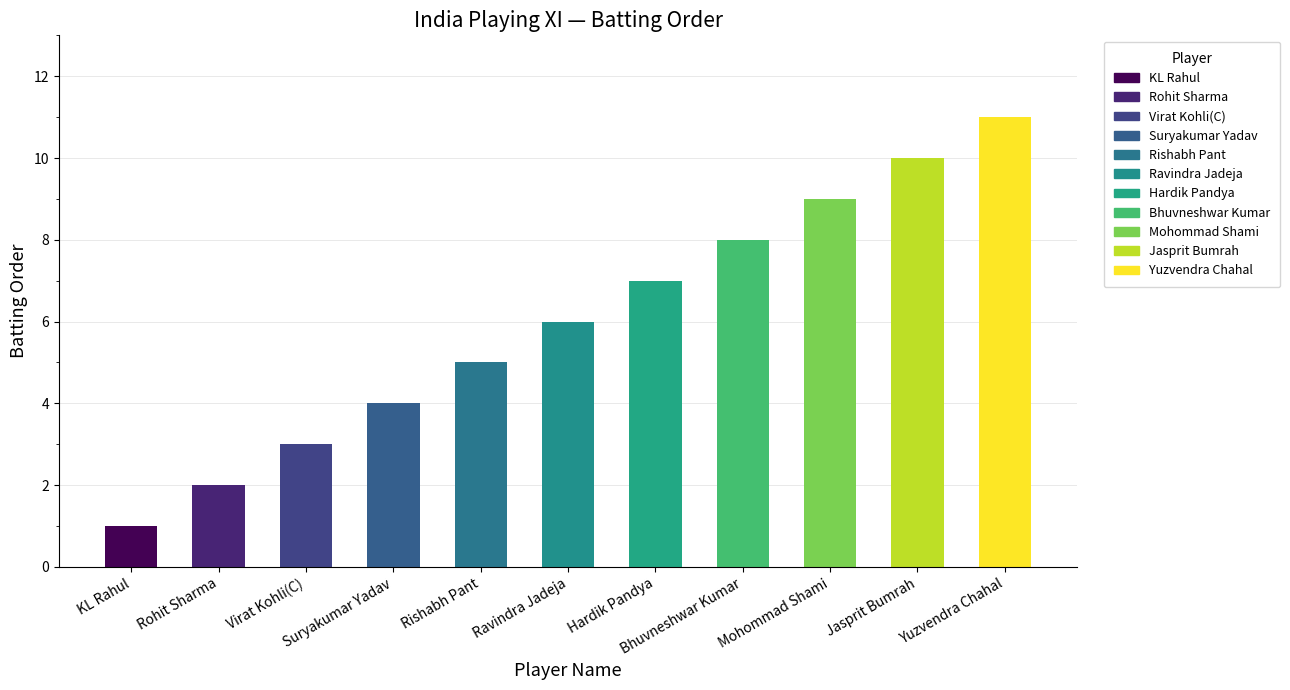

Reading left to right, list all the values displayed in this chart.

1	2	3	4	5	6	7	8	9	10	11